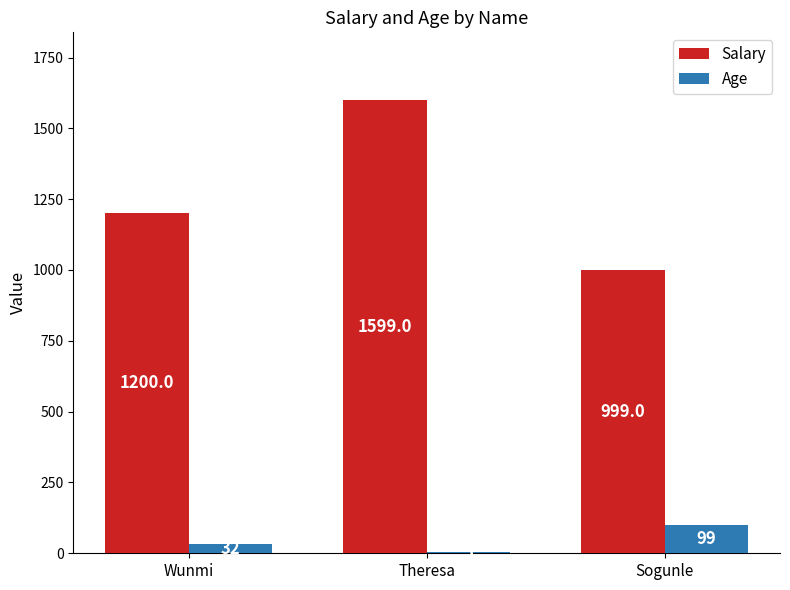

Count the Salary values in the range 999 to 1599.

3